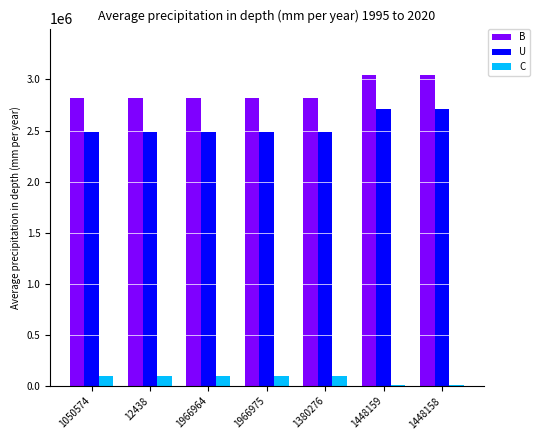

What is the total value across all series at 1050574?

5401370